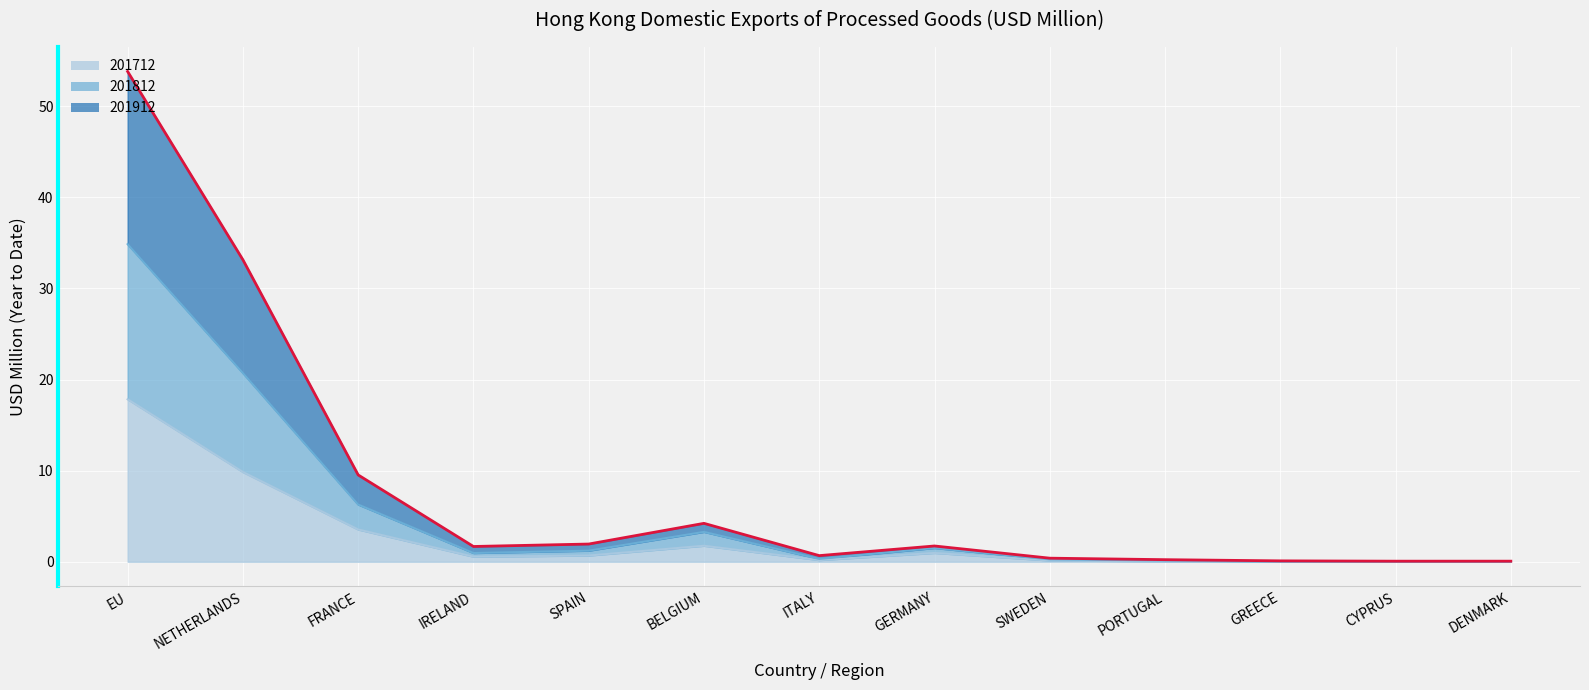

True or false: 201812 and 201912 cross at least once.

False